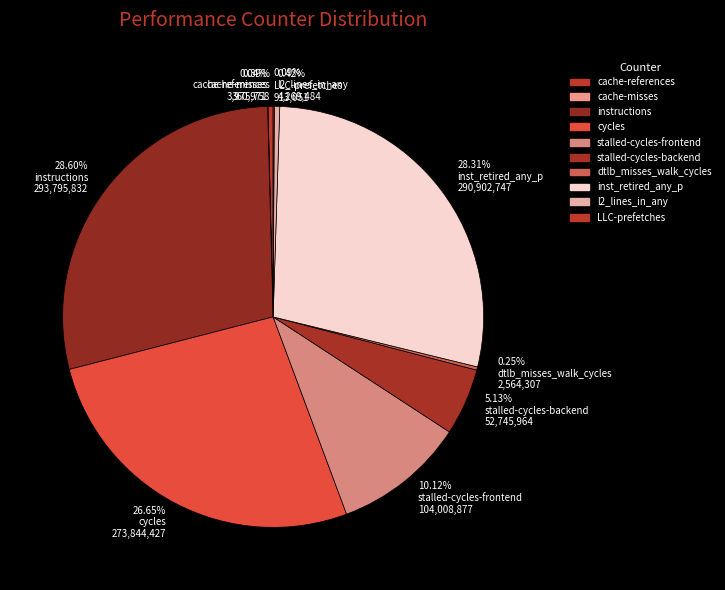

Between 28.60% instructions 293,795,832 and 0.39% cache-references 3,975,758, which is larger?

28.60% instructions 293,795,832